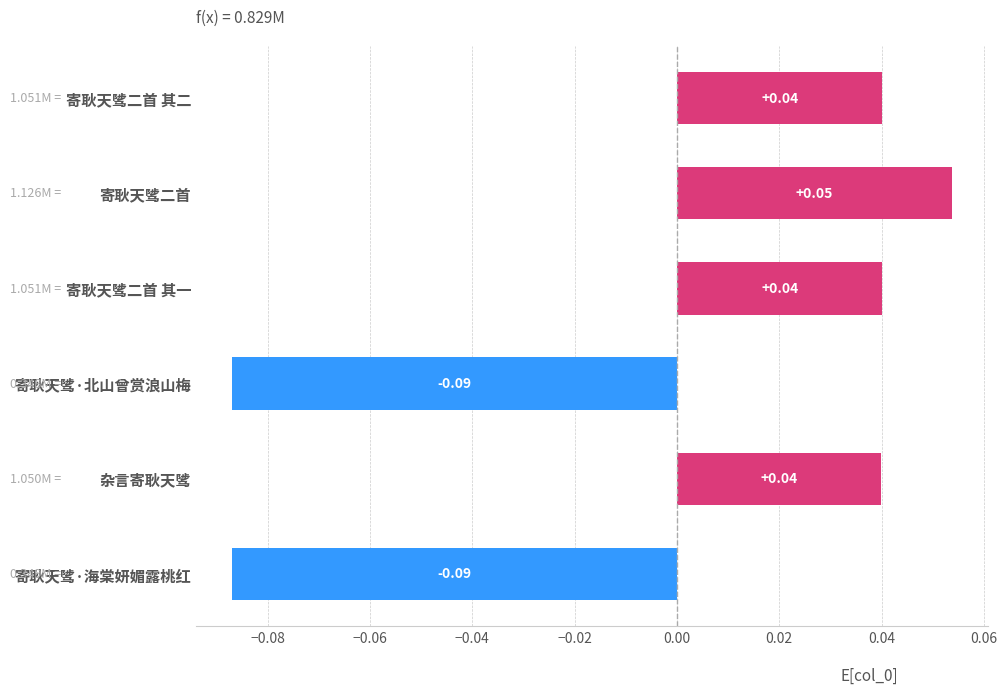

How many values are below 0?

2